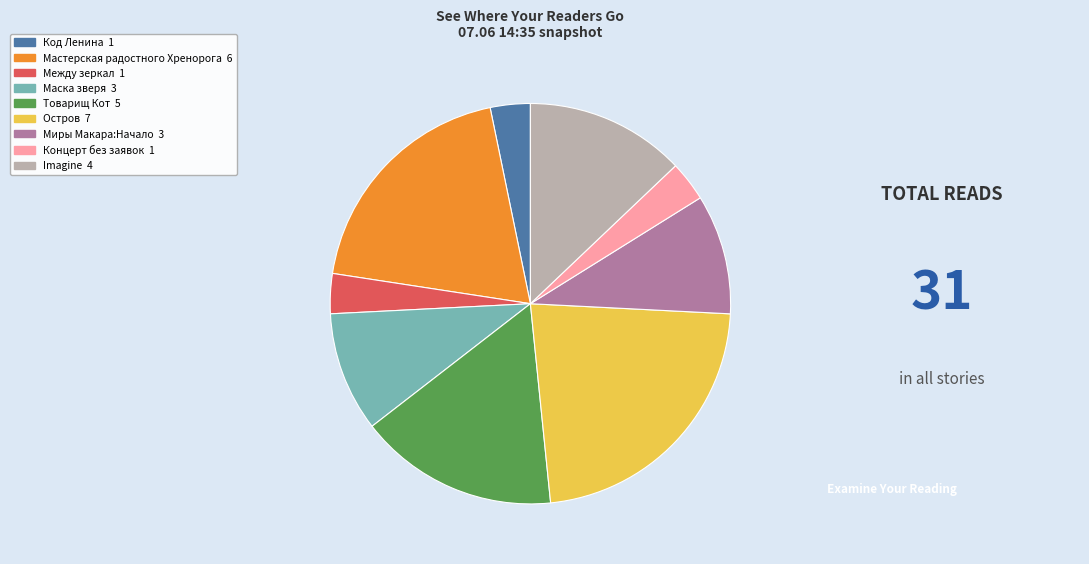

Is there a majority slice in this chart?

No